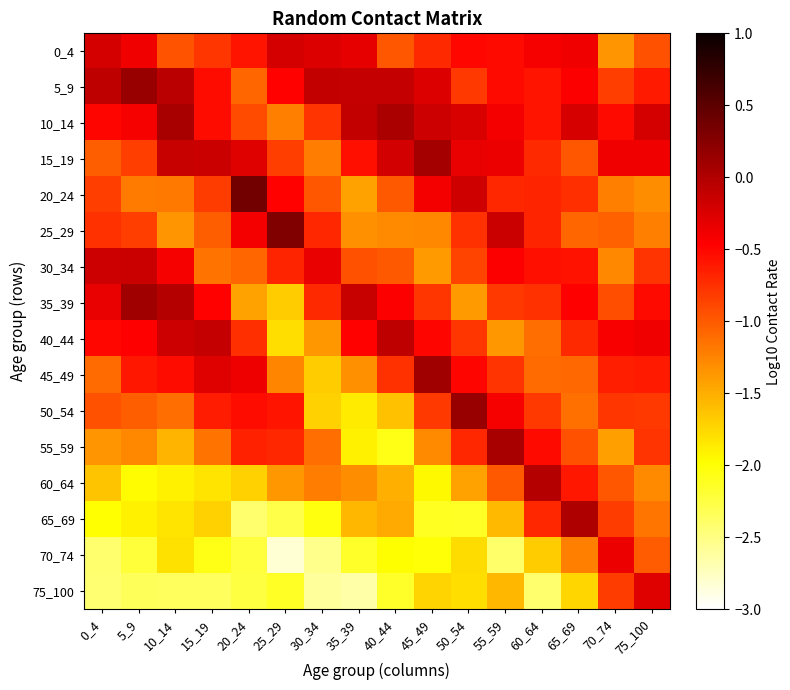

What is the maximum value shown in the chart?

0.4